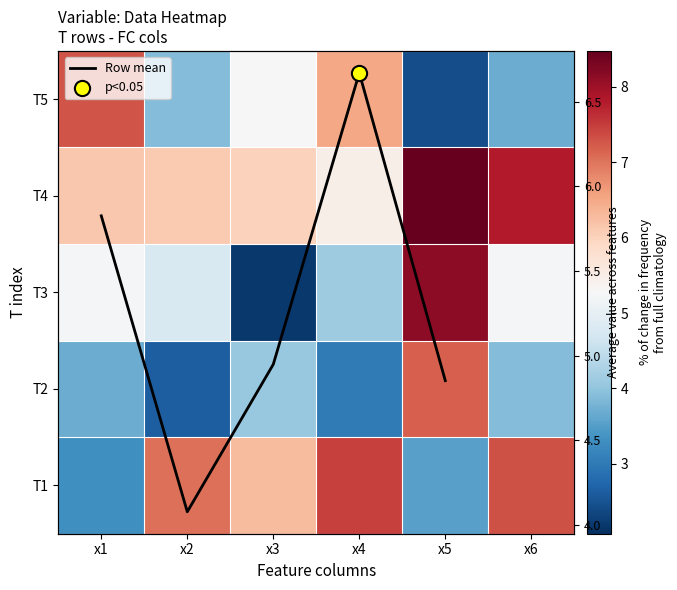

At how many categories does at least one series exceed 2?

6